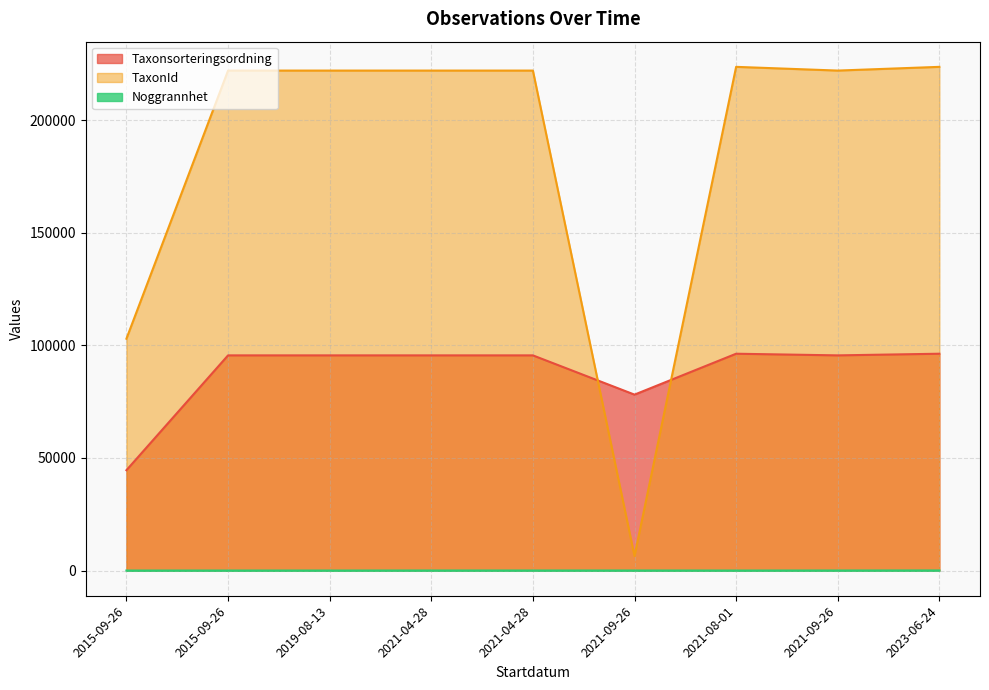

How many distinct data groups are displayed?

3